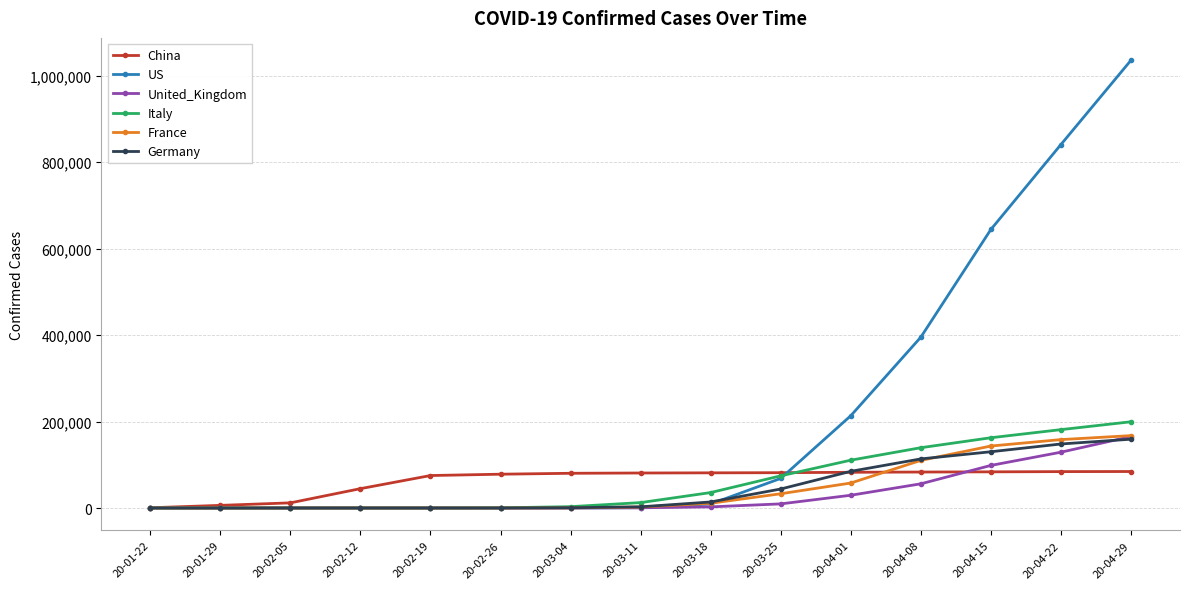

What is the label of the 2nd point from the left?

20-01-29